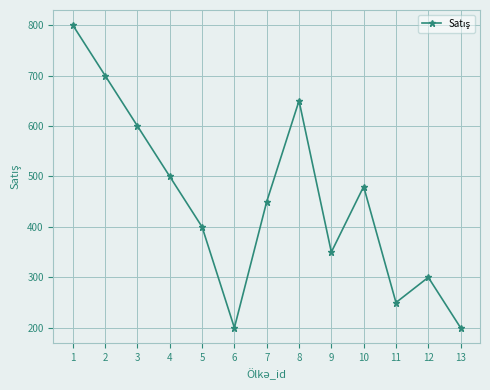

What is the difference between the second highest and second lowest values?

500